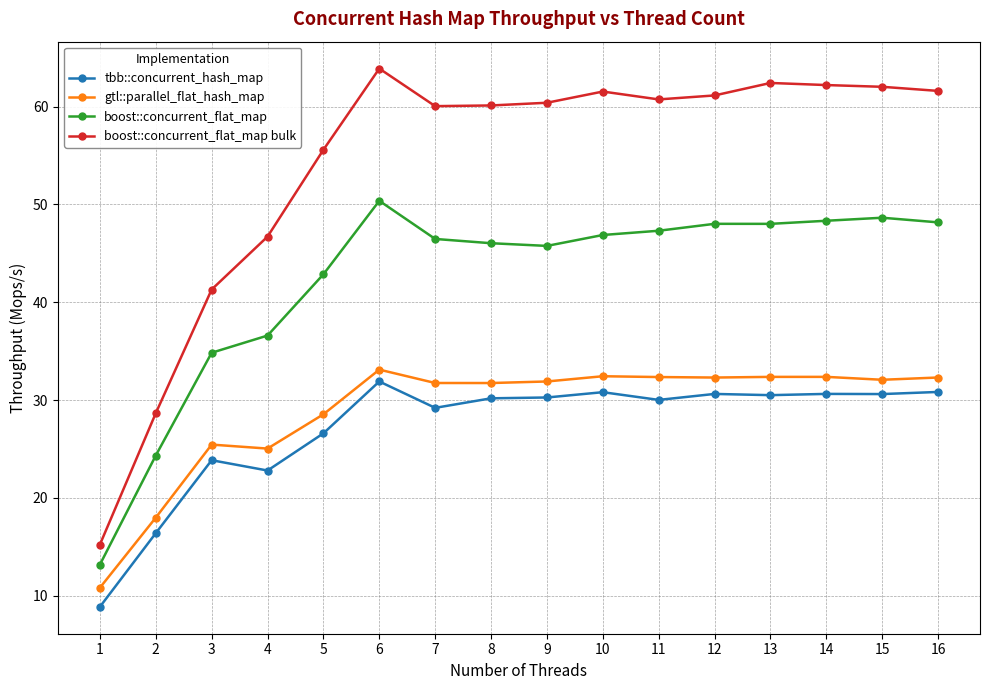

How many data points does each series have?

16